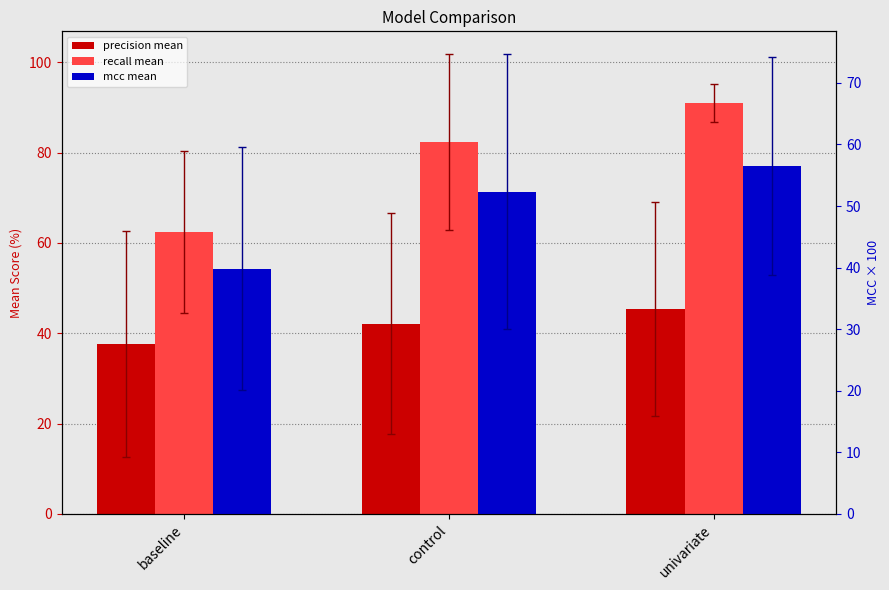

What is the difference between the maximum and minimum values in the recall mean series?

28.6